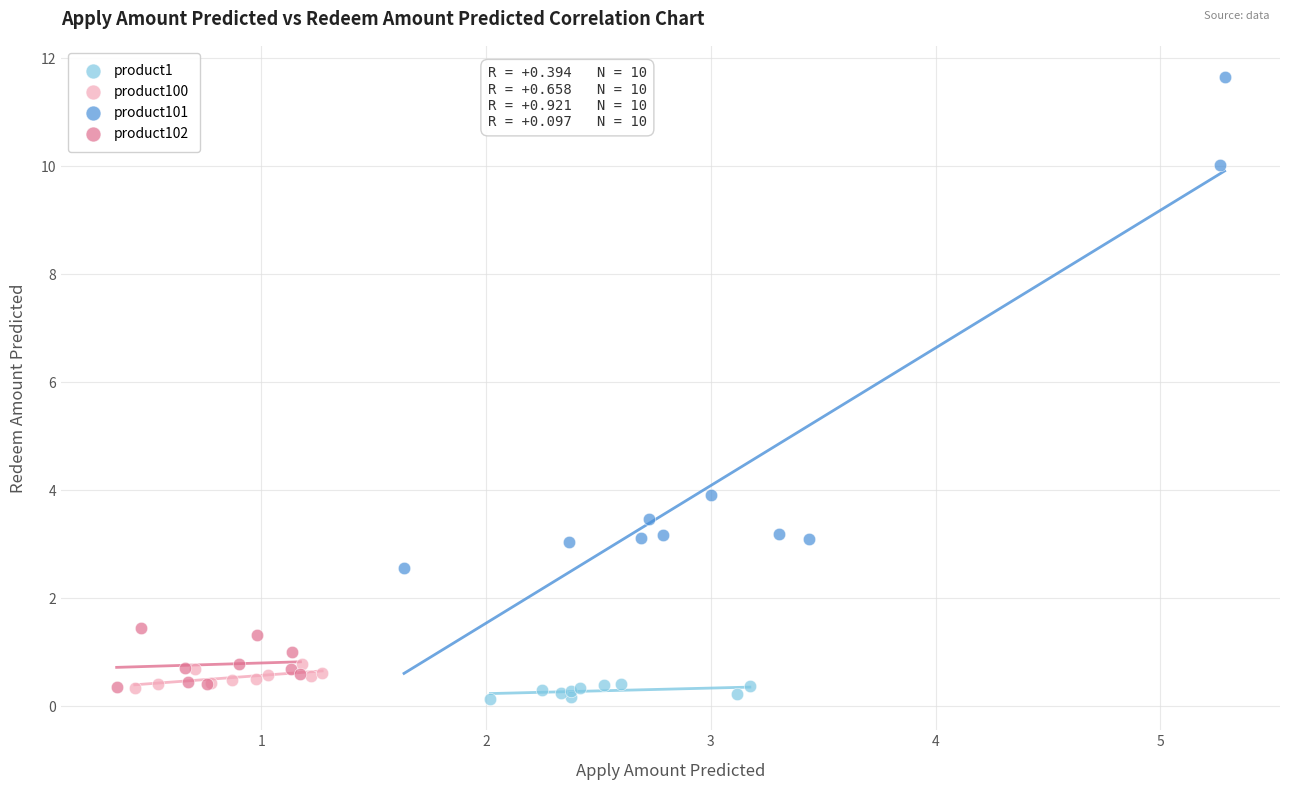

Which series has the largest Y range (max minus min)?

product101